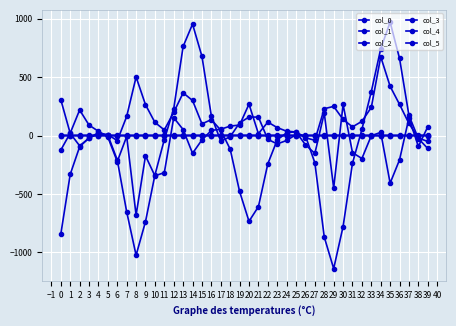

True or false: col_3 has more than 0 points higher than both neighbors.

True